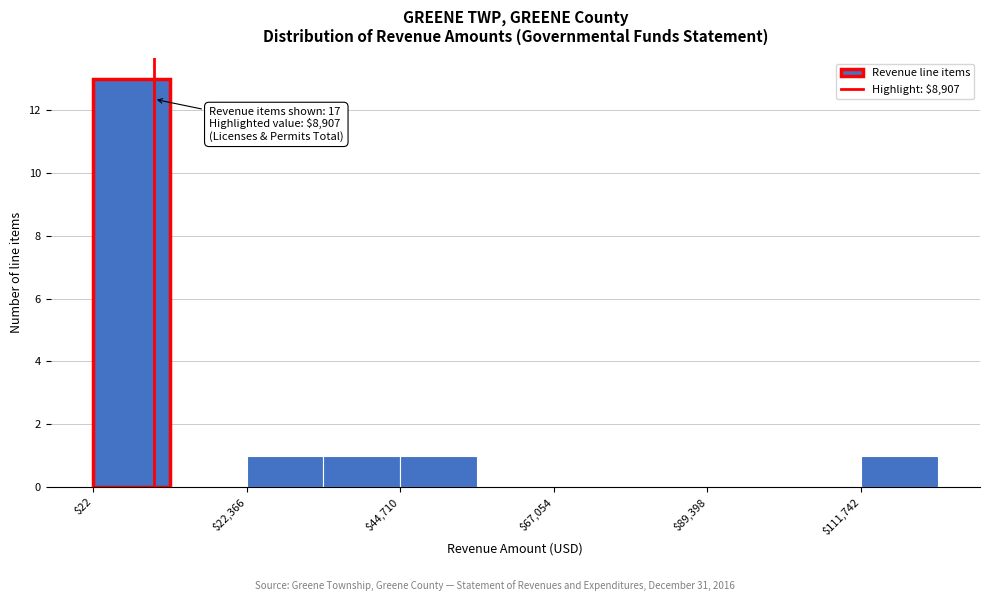

Around what value on the x-axis is the tallest bar? Give the approximate position of its centre, as read against the axis.

5000